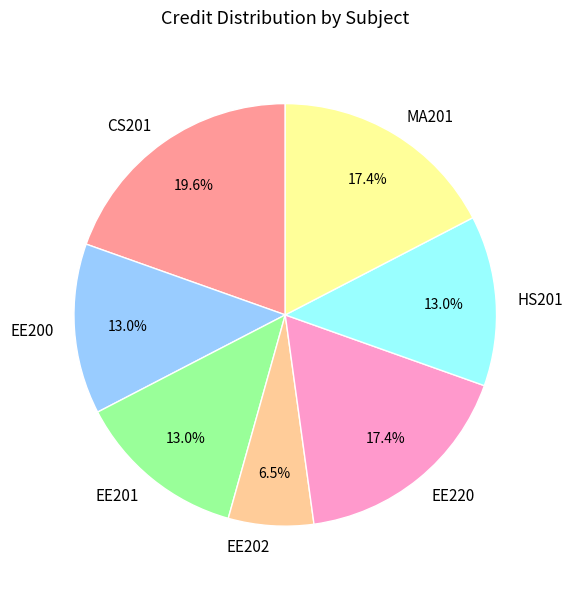

Approximately how many times larger is the value at EE201 compared to CS201?

0.7